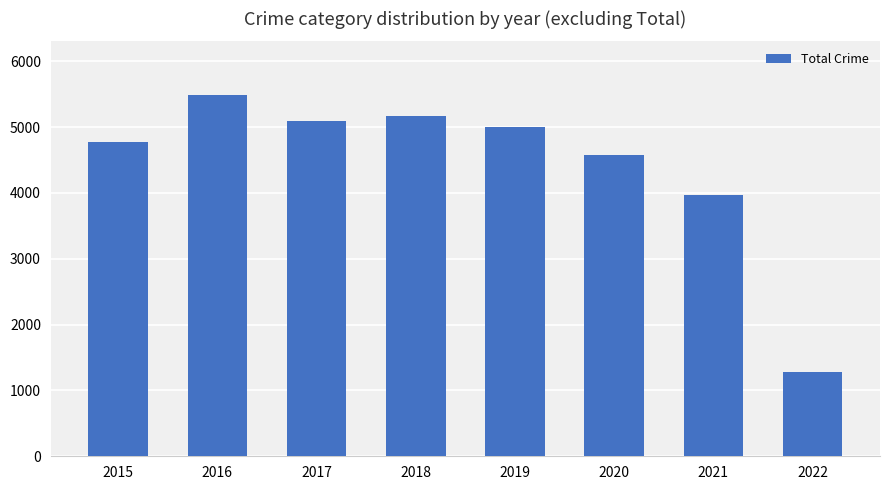

Between 2018 and 2019, which is larger?

2018